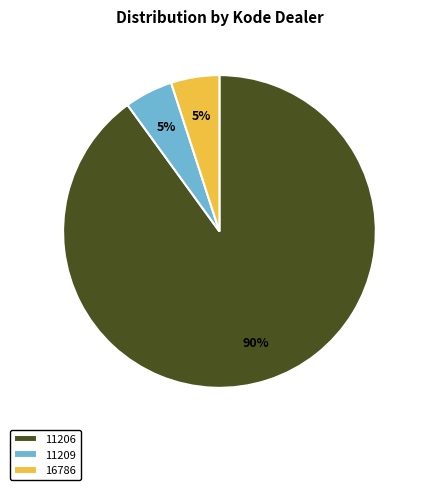

Which category has the biggest portion of the pie?

11206